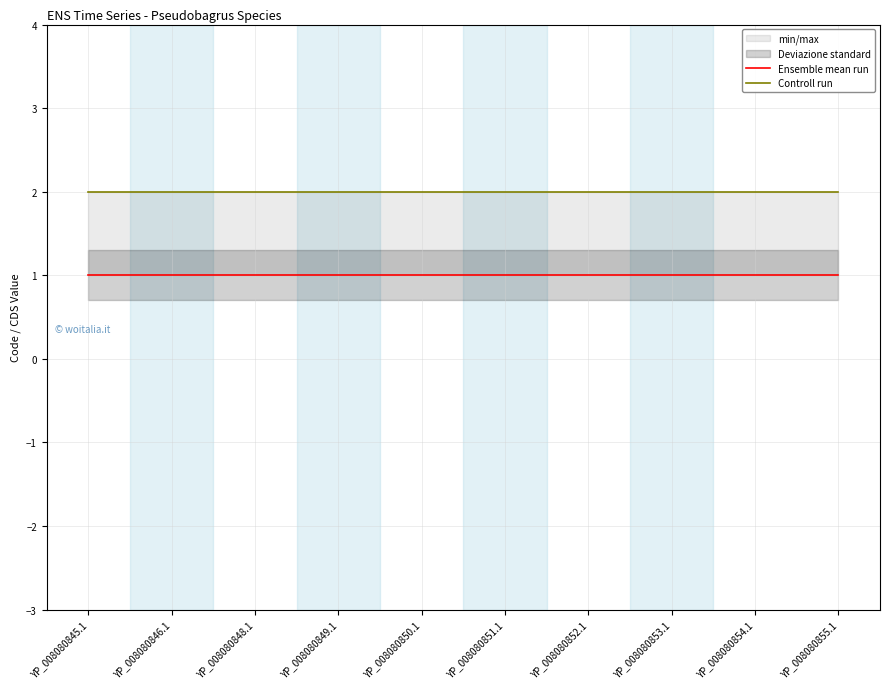

What position from the right is YP_008080850.1?

6